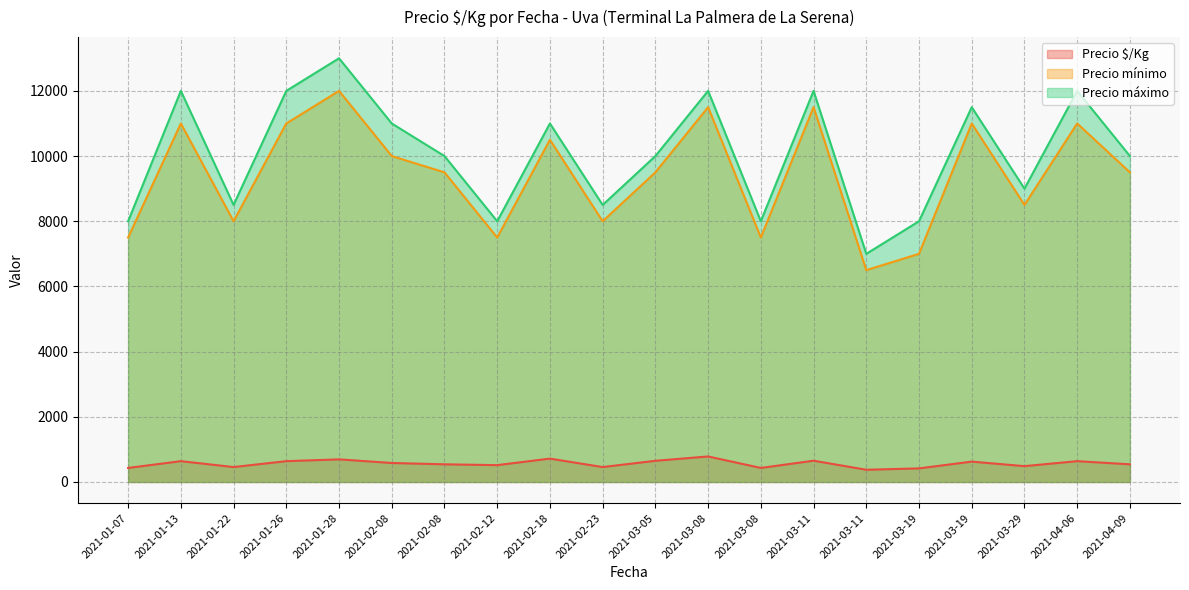

At which category is the sum across all series the highest?

2021-01-28